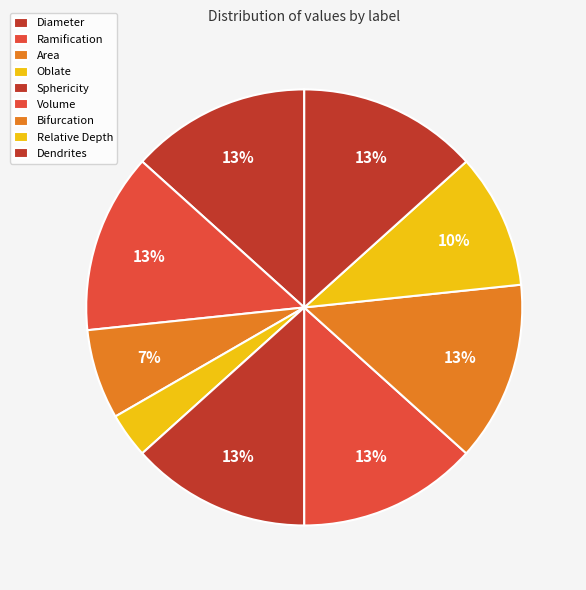

Does any single category account for the majority?

No